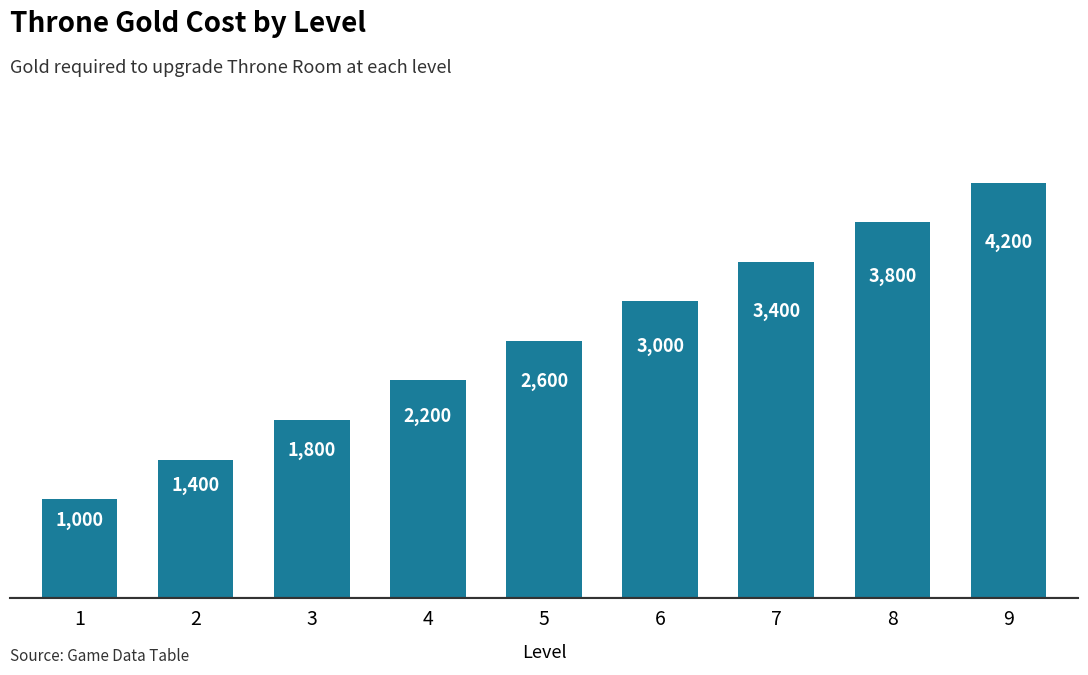

Does the chart contain stacked bars?

No